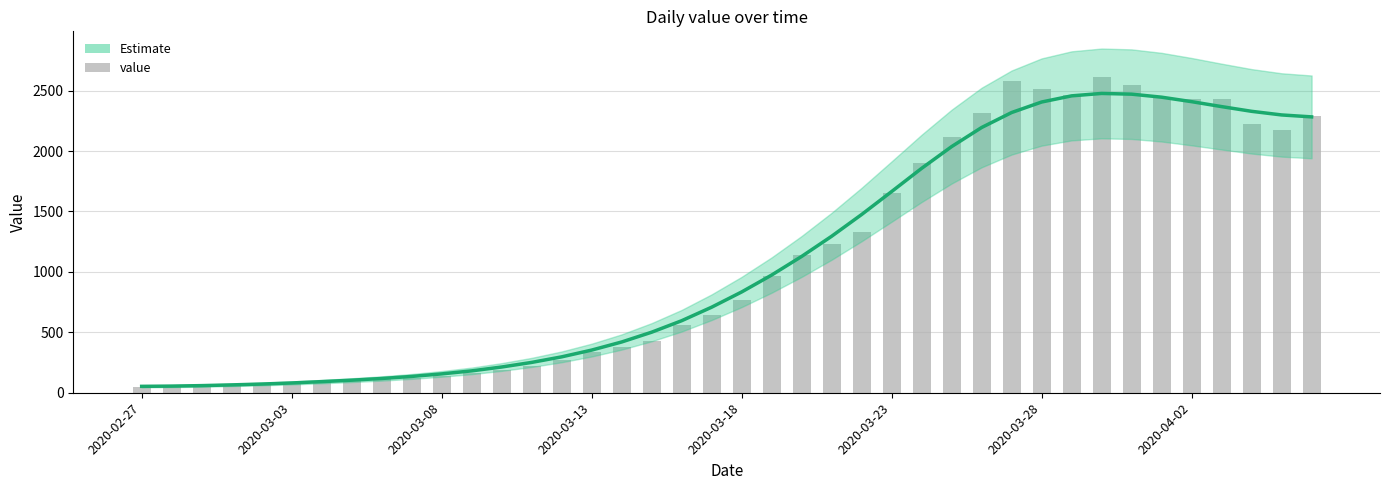

True or false: value has a value of 4035 at 39.

False